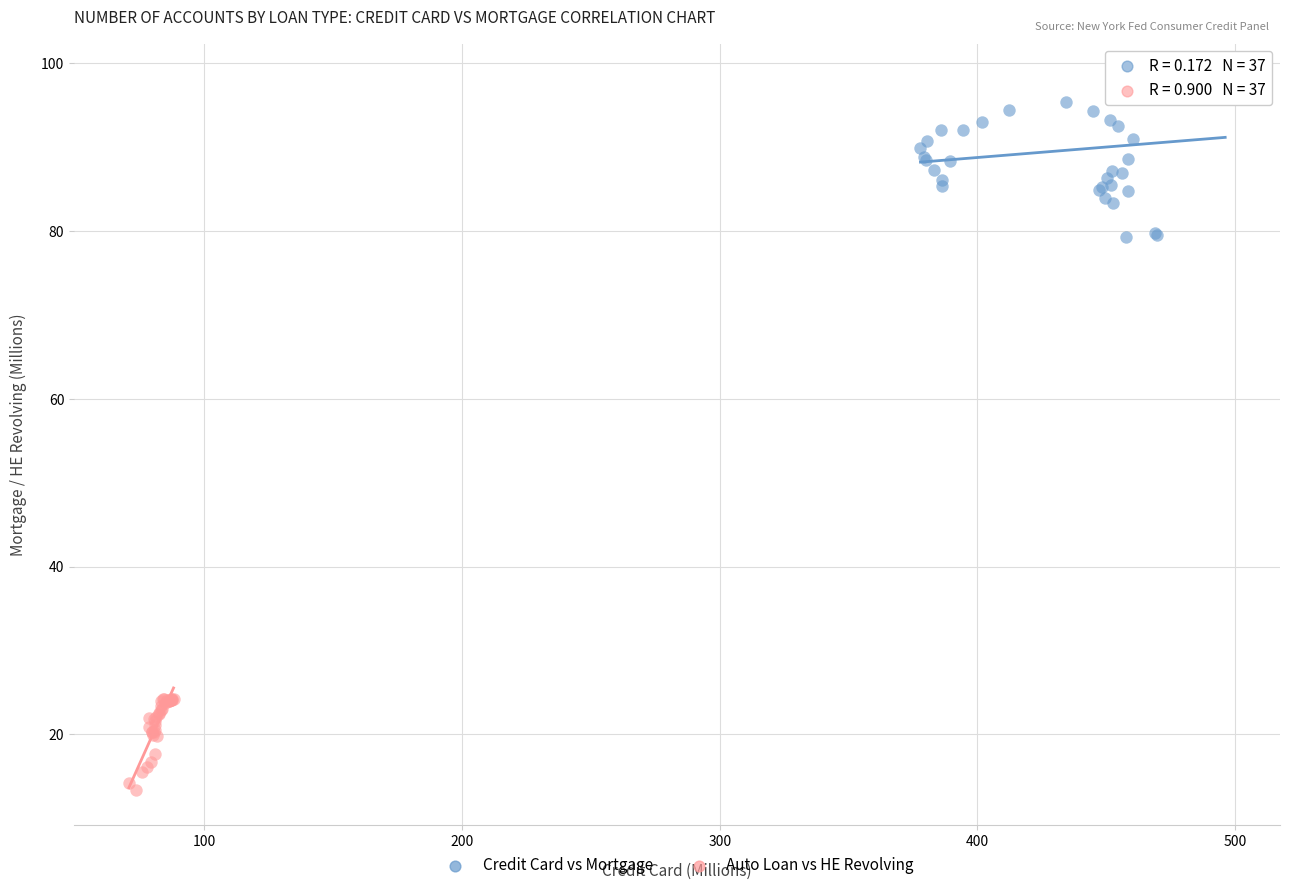

Which series has the widest spread of Y values?

Credit Card vs Mortgage